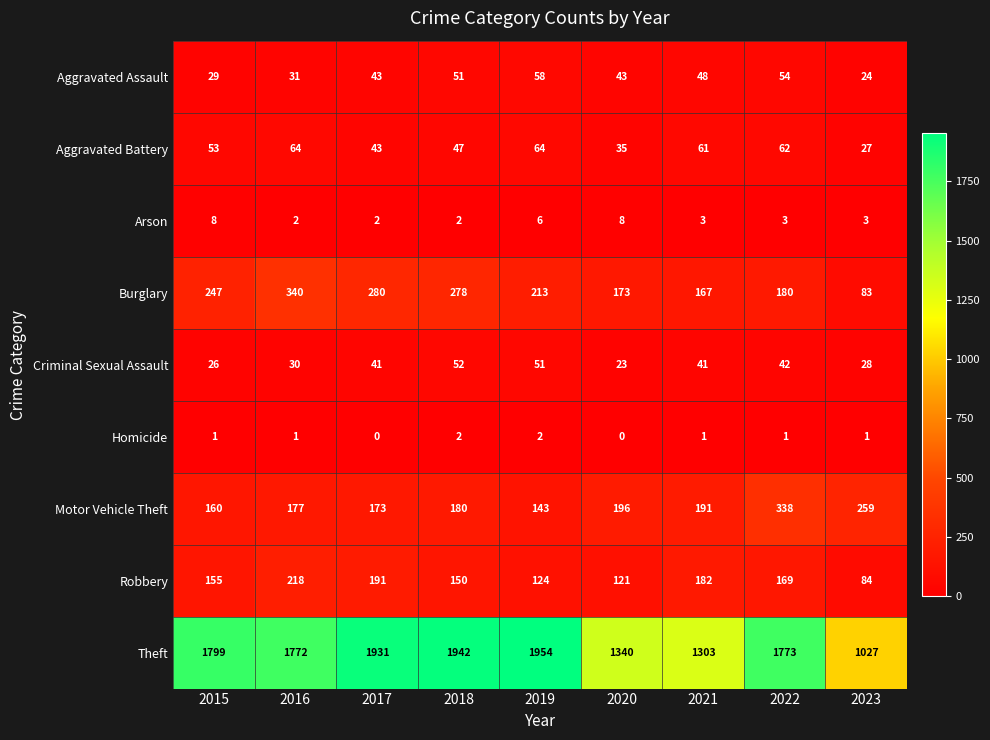

Which series has the largest total across all categories?

Theft